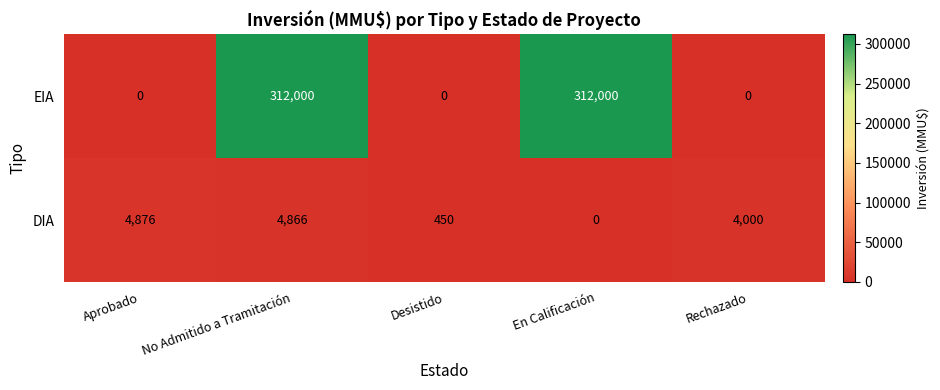

What is the highest value of the DIA series?

4876